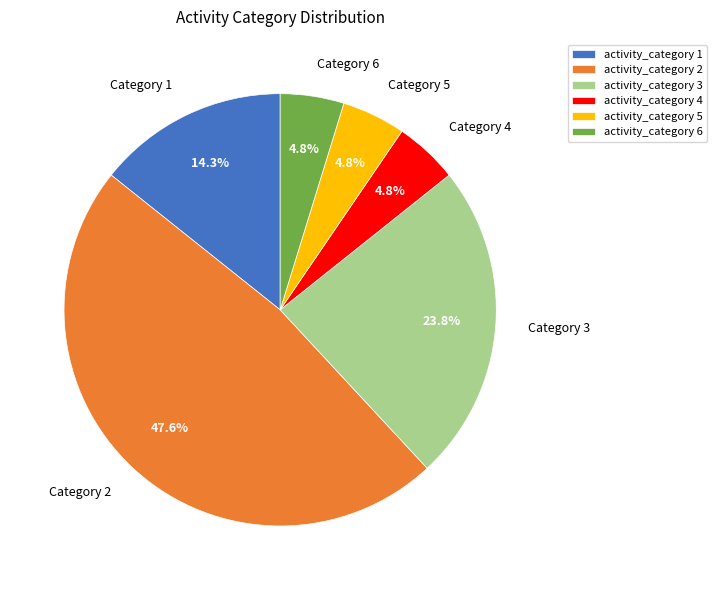

Which slice is the largest?

activity_category 2